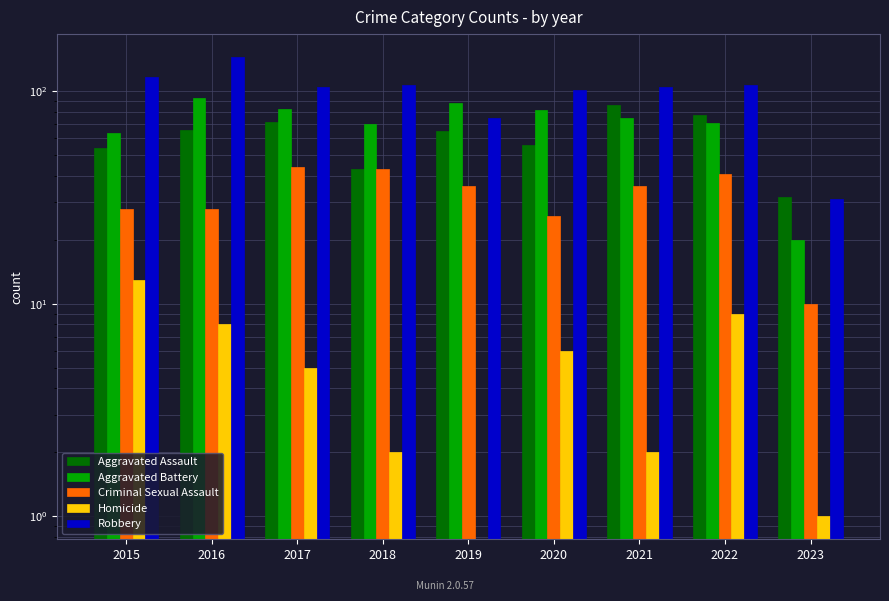

Is it true that Criminal Sexual Assault equals 10 at 2023?

True